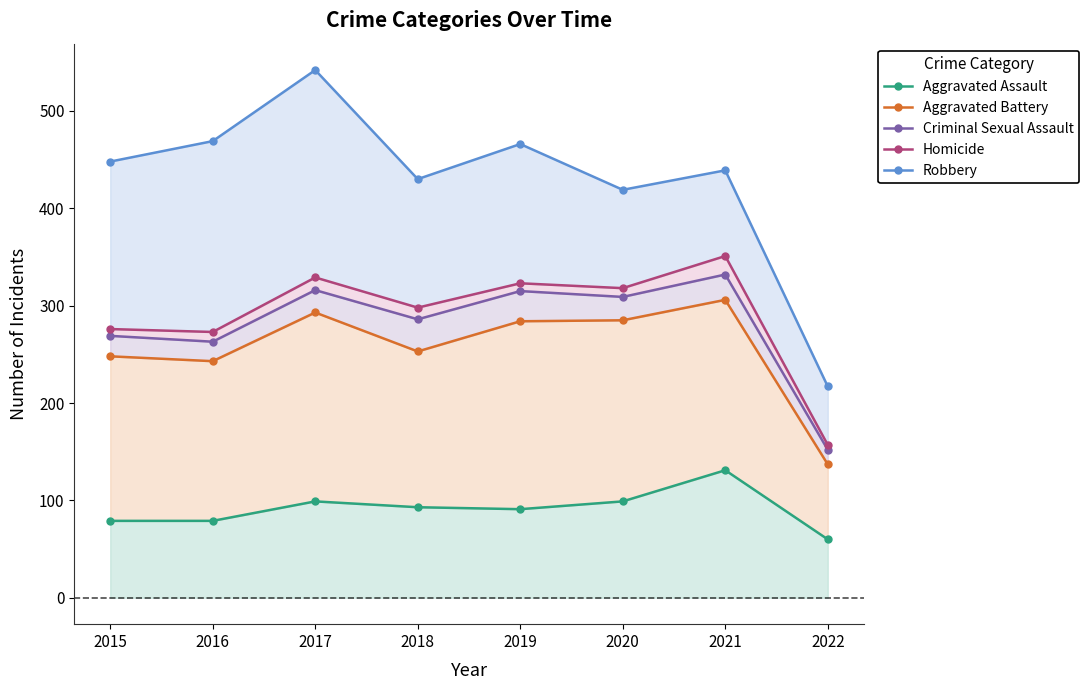

Reading left to right, extract all data points from this chart.

Aggravated Assault: 79	79	99	93	91	99	131	60
Aggravated Battery: 248	243	293	253	284	285	306	137
Criminal Sexual Assault: 269	263	316	286	315	309	332	152
Homicide: 276	273	329	298	323	318	351	157
Robbery: 448	469	542	430	466	419	439	217